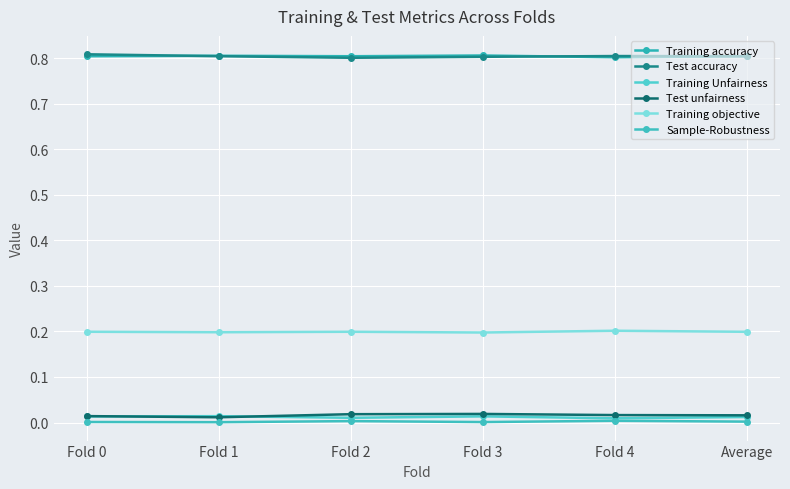

What is the label of the 3rd point from the left?

Fold 2